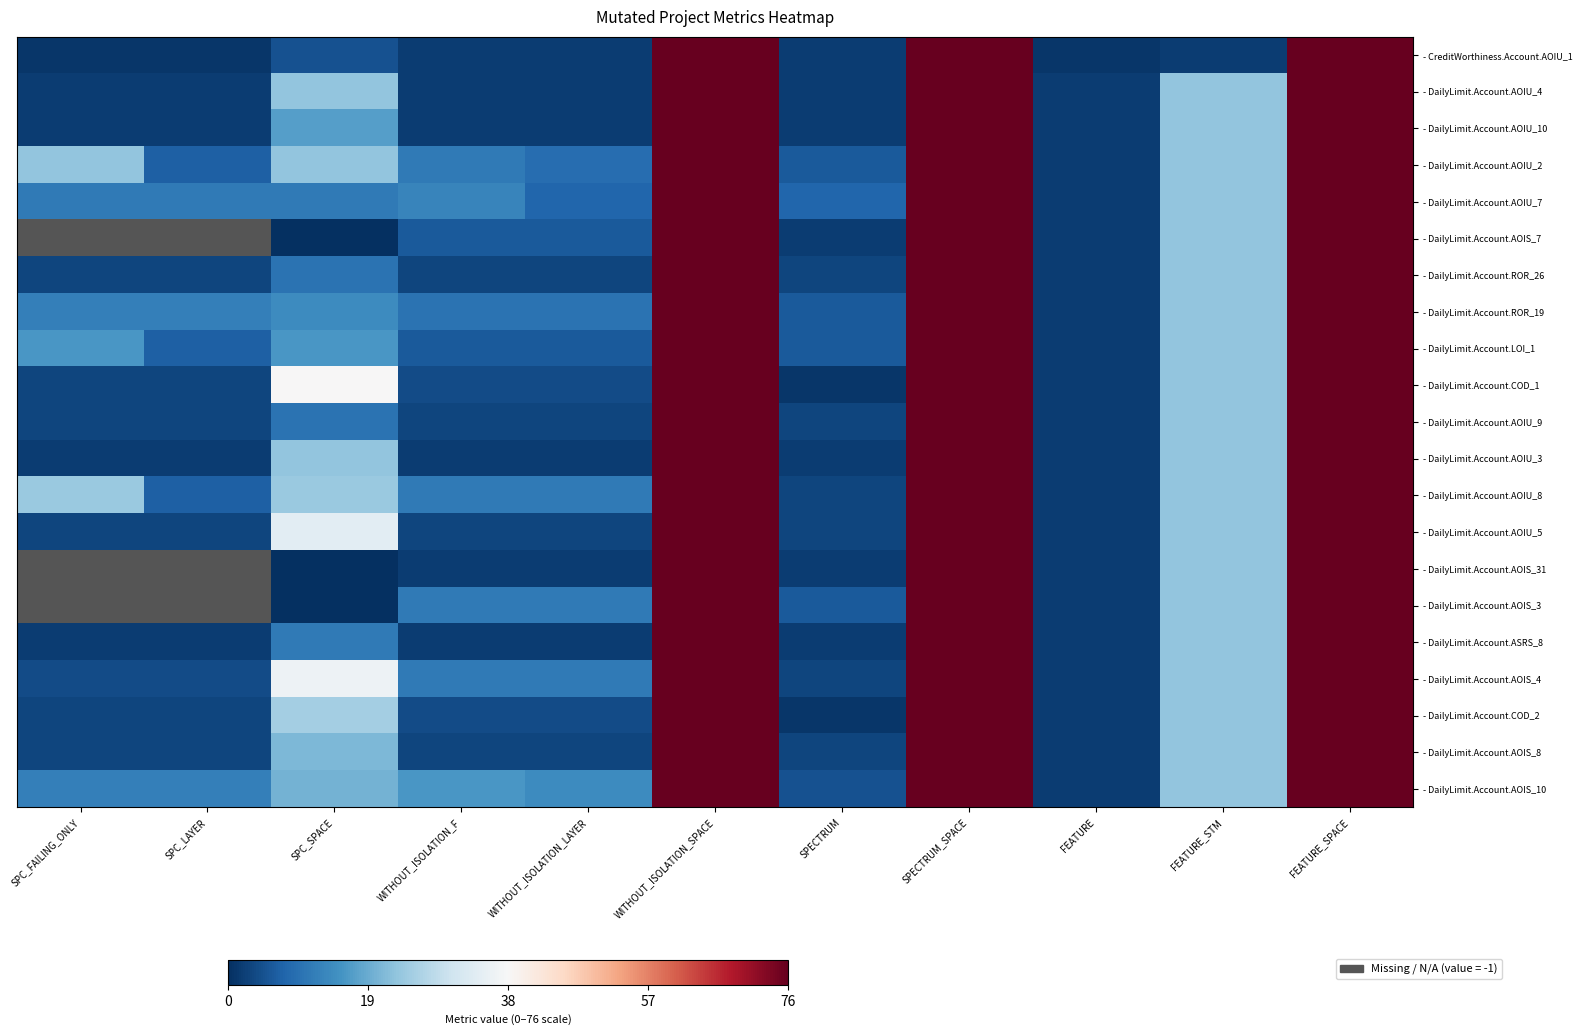

Reading left to right, extract all data points from this chart.

CreditWorthiness.Account.AOIU_1: 1	1	5	2	2	76	2	76	1	2	76
DailyLimit.Account.AOIU_4: 2	2	23	2	2	76	2	76	2	23	76
DailyLimit.Account.AOIU_10: 2	2	17	2	2	76	2	76	2	23	76
DailyLimit.Account.AOIU_2: 23	7	23	11	9	76	6	76	2	23	76
DailyLimit.Account.AOIU_7: 11	11	11	13	8	76	8	76	2	23	76
DailyLimit.Account.AOIS_7: -1	-1	0	6	6	76	2	76	2	23	76
DailyLimit.Account.ROR_26: 3	3	10	3	3	76	3	76	2	23	76
DailyLimit.Account.ROR_19: 12	12	14	10	10	76	6	76	2	23	76
DailyLimit.Account.LOI_1: 16	7	16	6	6	76	6	76	2	23	76
DailyLimit.Account.COD_1: 3	3	38	4	4	76	1	76	2	23	76
DailyLimit.Account.AOIU_9: 3	3	10	3	3	76	3	76	2	23	76
DailyLimit.Account.AOIU_3: 2	2	23	2	2	76	2	76	2	23	76
DailyLimit.Account.AOIU_8: 24	7	24	11	11	76	3	76	2	23	76
DailyLimit.Account.AOIU_5: 3	3	34	3	3	76	3	76	2	23	76
DailyLimit.Account.AOIS_31: -1	-1	0	2	2	76	2	76	2	23	76
DailyLimit.Account.AOIS_3: -1	-1	0	11	11	76	6	76	2	23	76
DailyLimit.Account.ASRS_8: 2	2	11	2	2	76	2	76	2	23	76
DailyLimit.Account.AOIS_4: 4	4	36	11	11	76	3	76	2	23	76
DailyLimit.Account.COD_2: 3	3	25	4	4	76	1	76	2	23	76
DailyLimit.Account.AOIS_8: 3	3	21	3	3	76	3	76	2	23	76
DailyLimit.Account.AOIS_10: 12	12	20	16	14	76	5	76	2	23	76